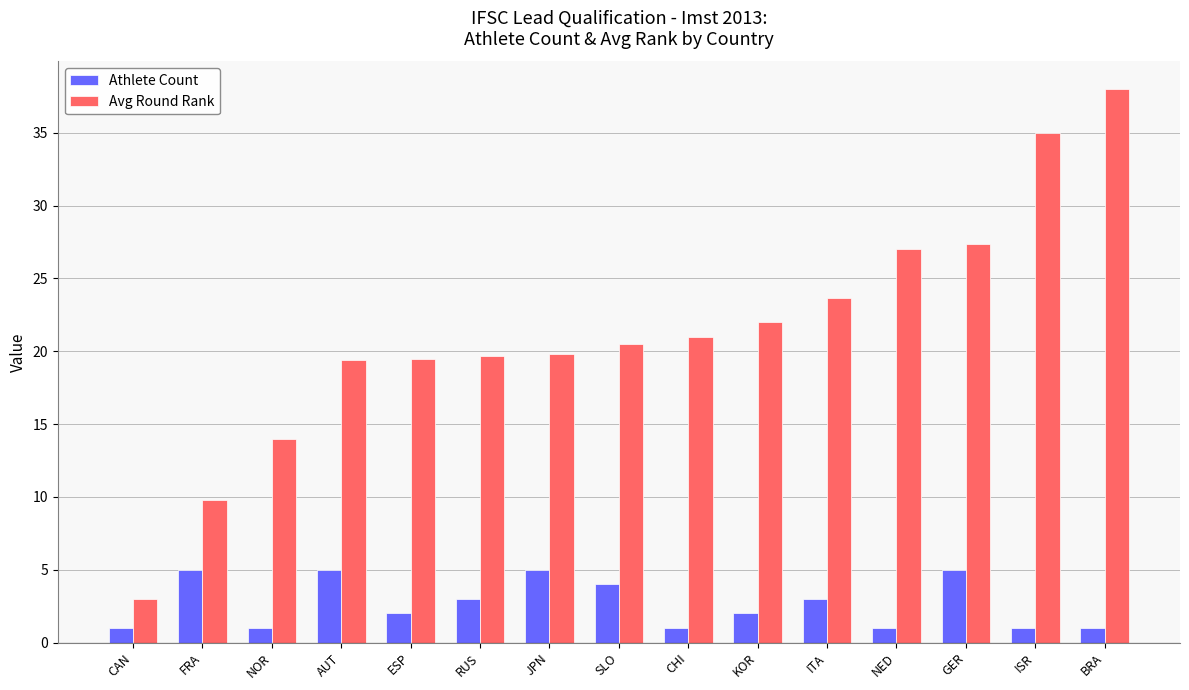

How many distinct data groups are displayed?

2